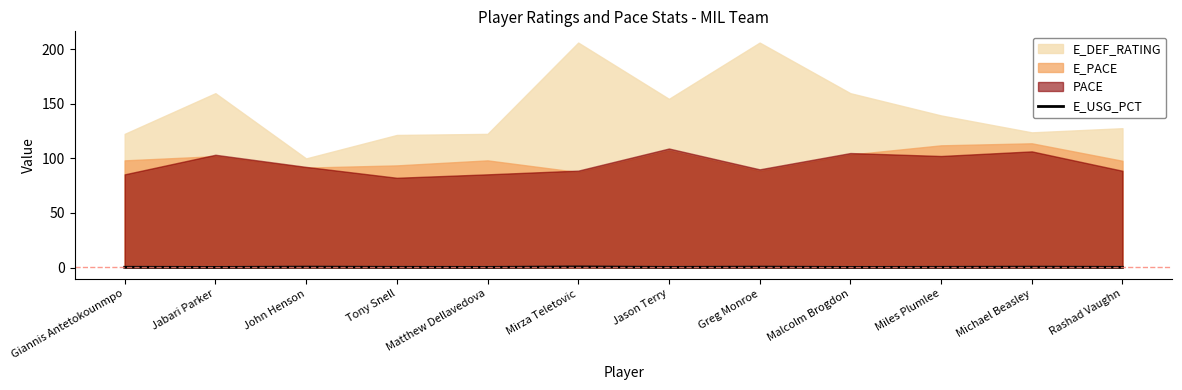

Which has a higher value, Matthew Dellavedova or Jason Terry?

Jason Terry